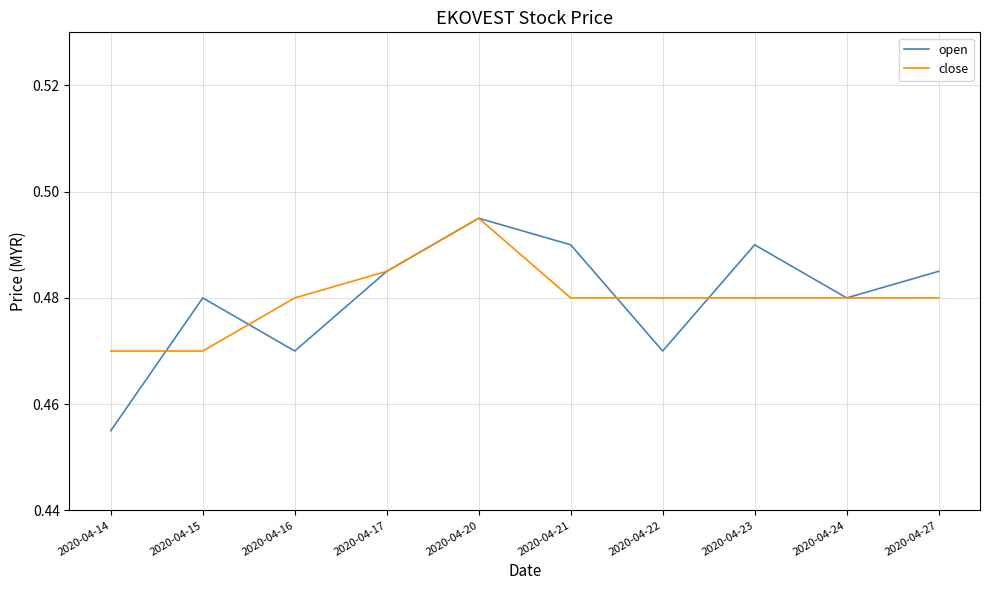

The open series shows 0.8 at 2020-04-24. True or false?

False